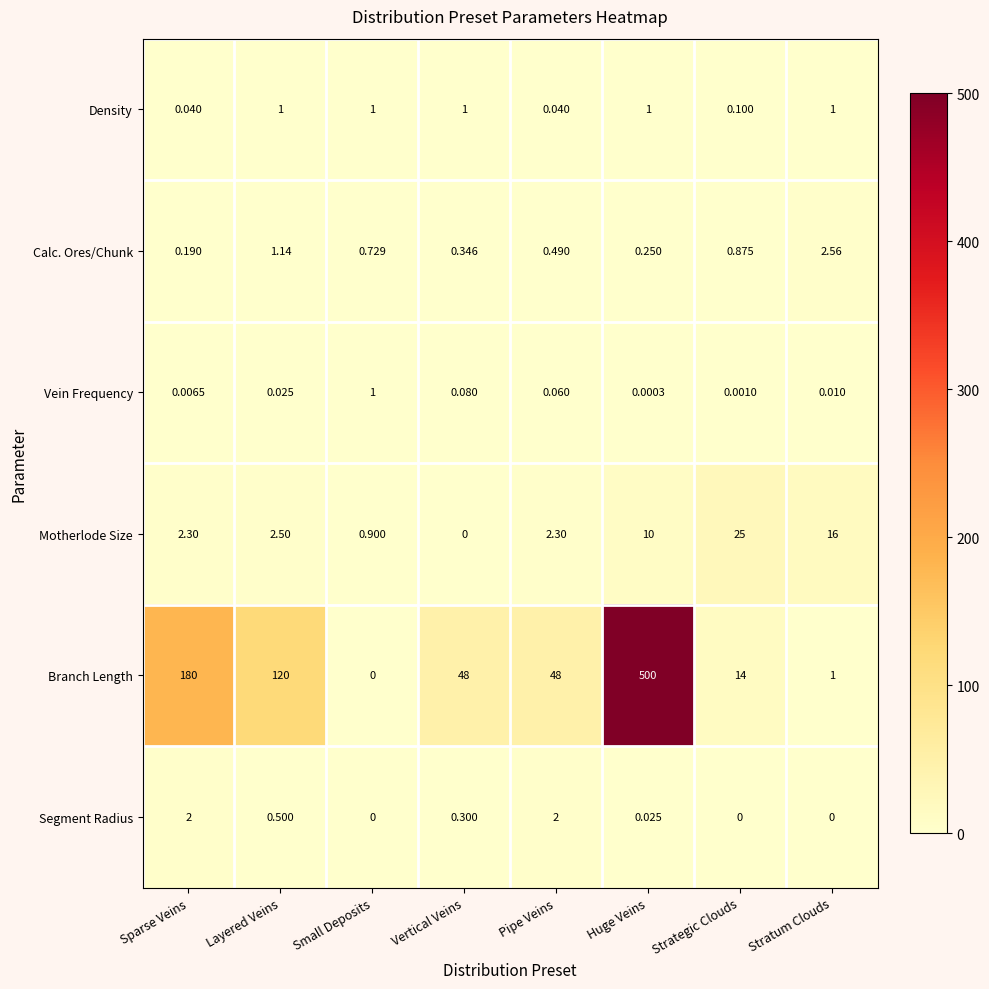

Where does the Branch Length series first go above 48?

Sparse Veins